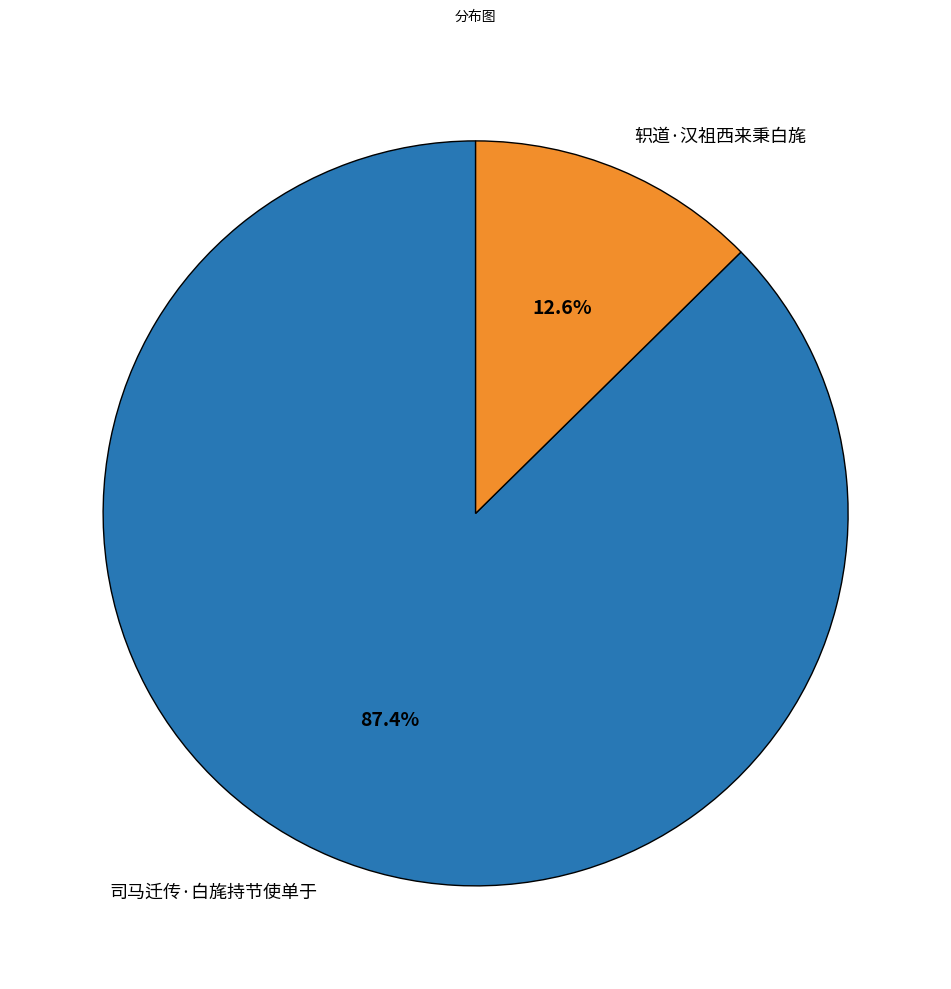

What is the largest slice in the pie chart?

司马迁传·白旄持节使单于